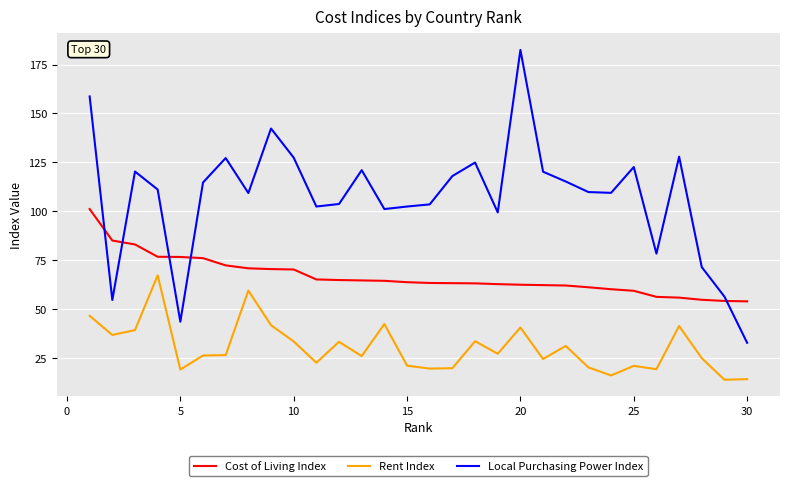

What is the maximum value shown in the chart?

182.5